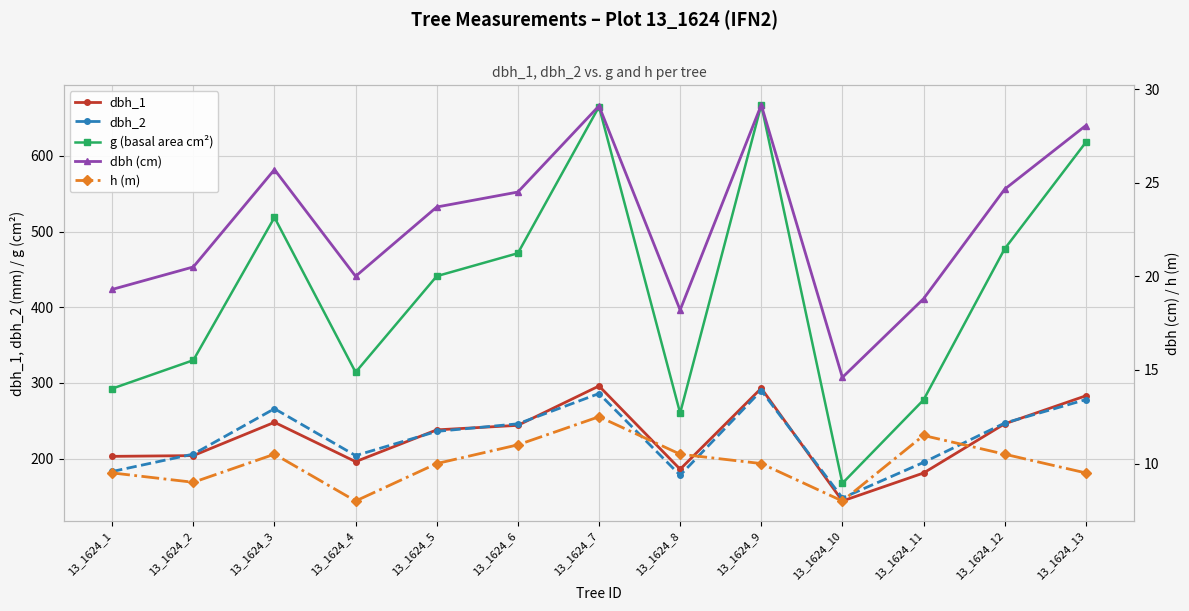

Is it true that dbh_2 equals 288.7 at 13_1624_4?

False